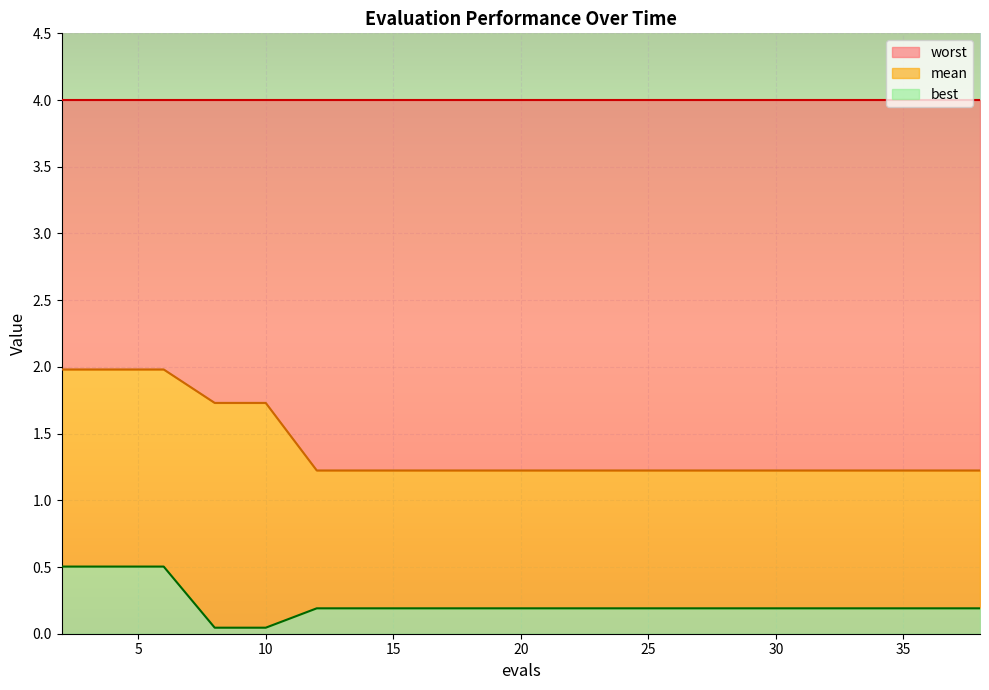

True or false: mean and best cross at least once.

False